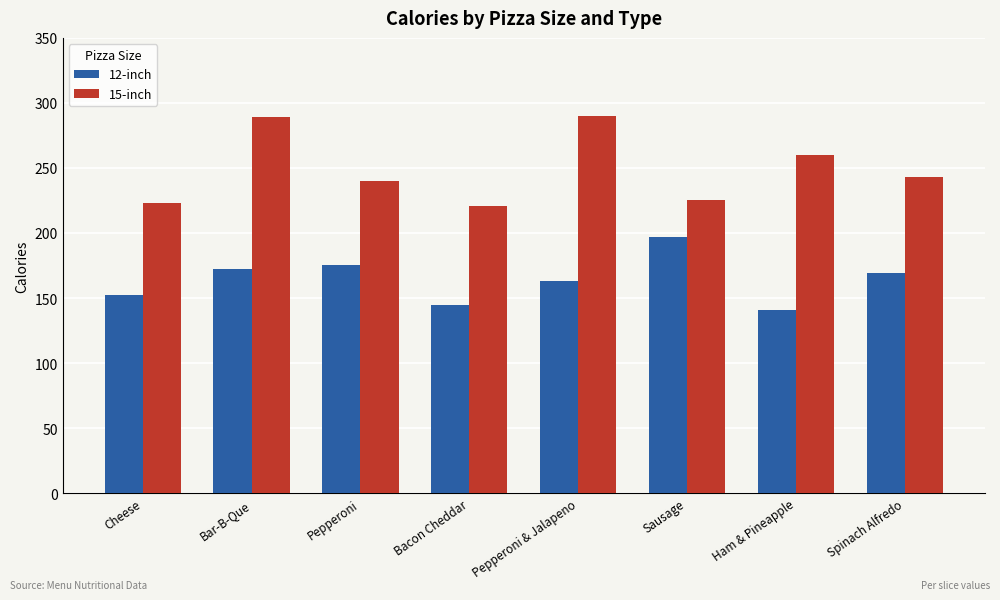

Count the number of categories in the chart.

8